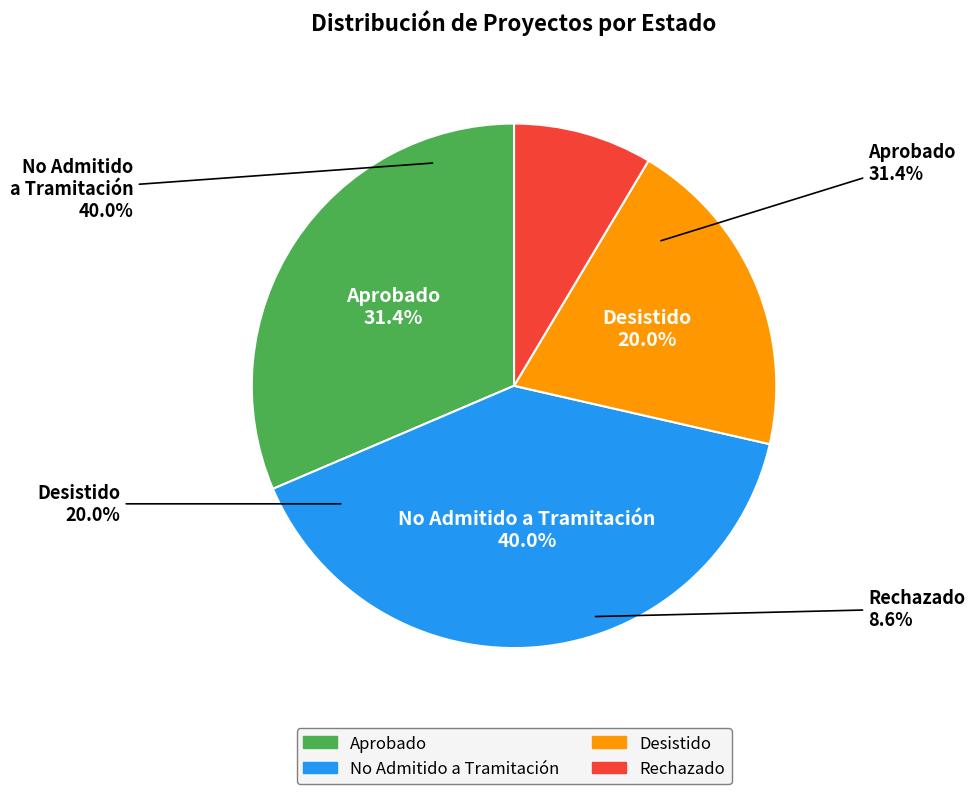

What is the change in value from Aprobado to No Admitido a Tramitación?

+3